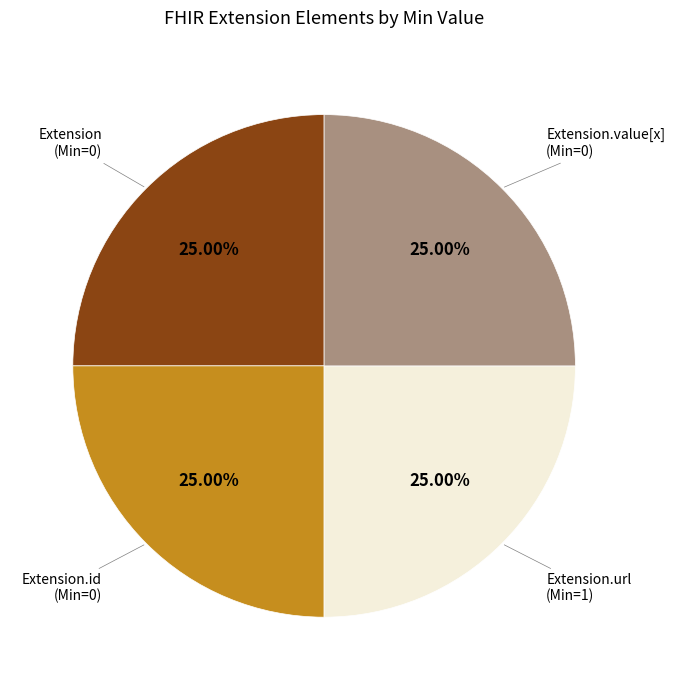

Does any single category account for the majority?

No